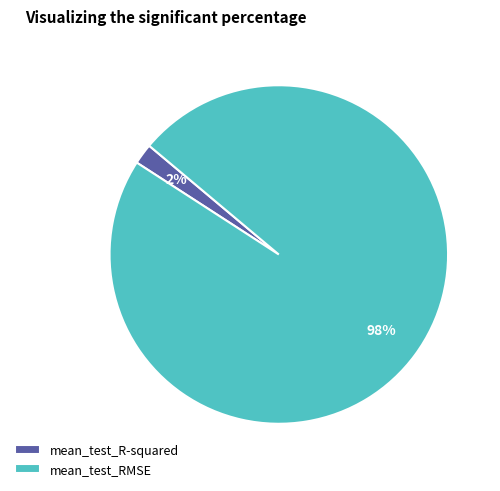

Between mean_test_RMSE and mean_test_R-squared, which is larger?

mean_test_RMSE